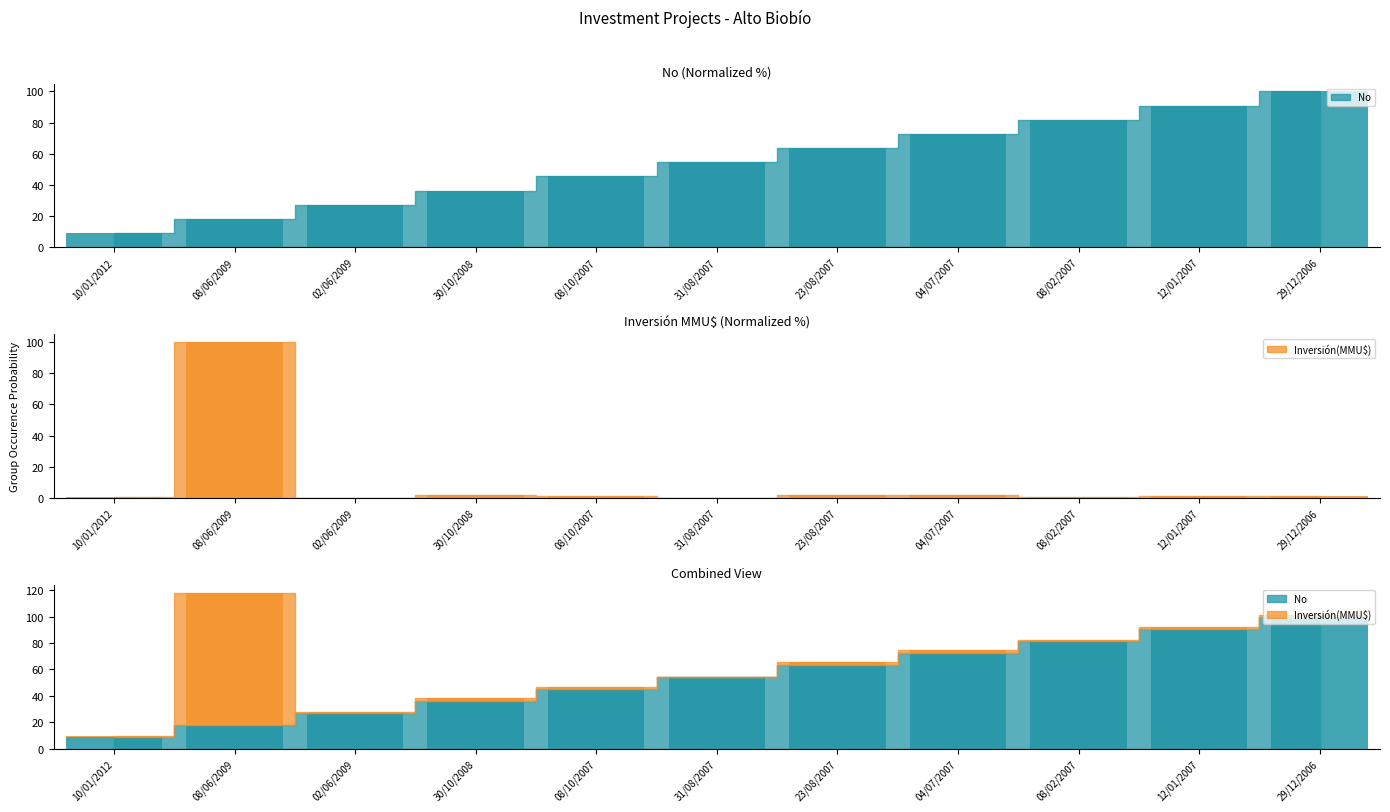

List the series in order of their peak value, highest first.

No, Inversión(MMU$)